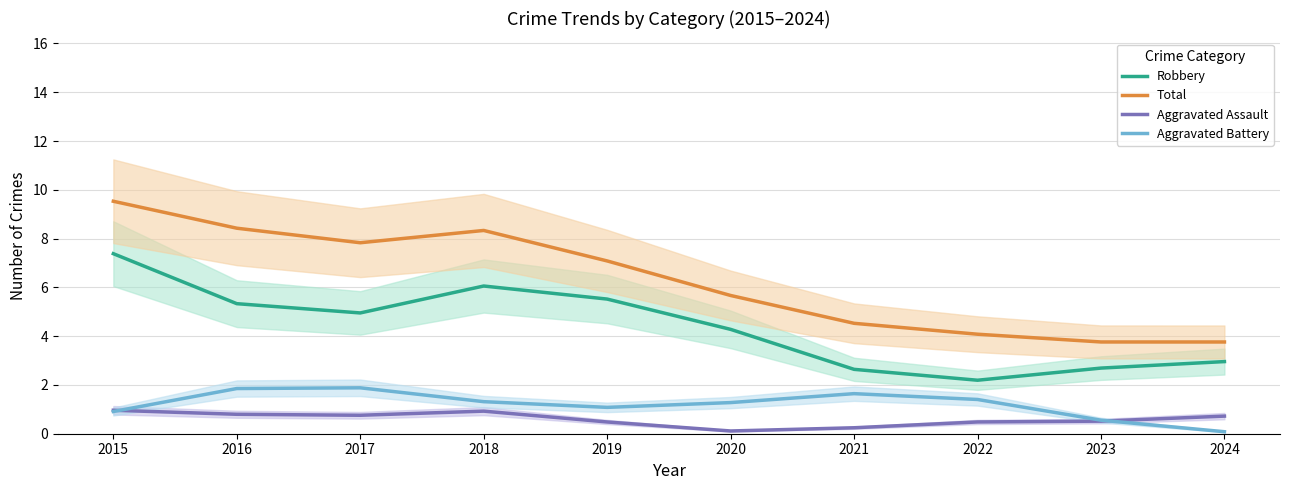

At which label does Aggravated Assault reach its minimum?

2020